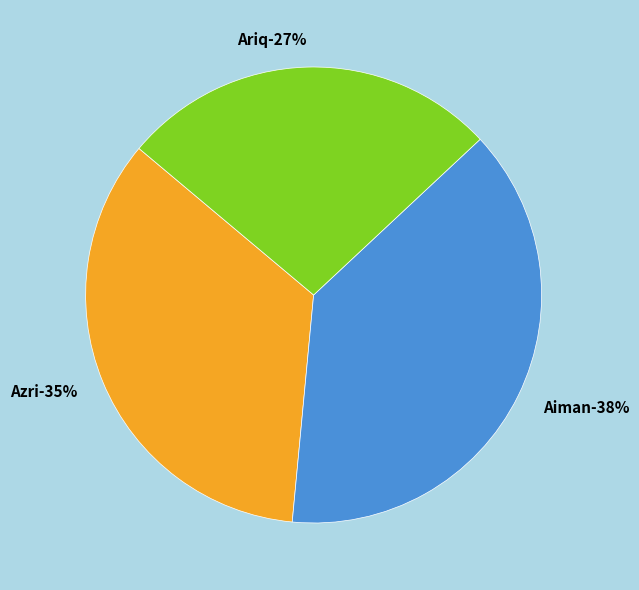

Between Azri and Ariq, which is larger?

Azri